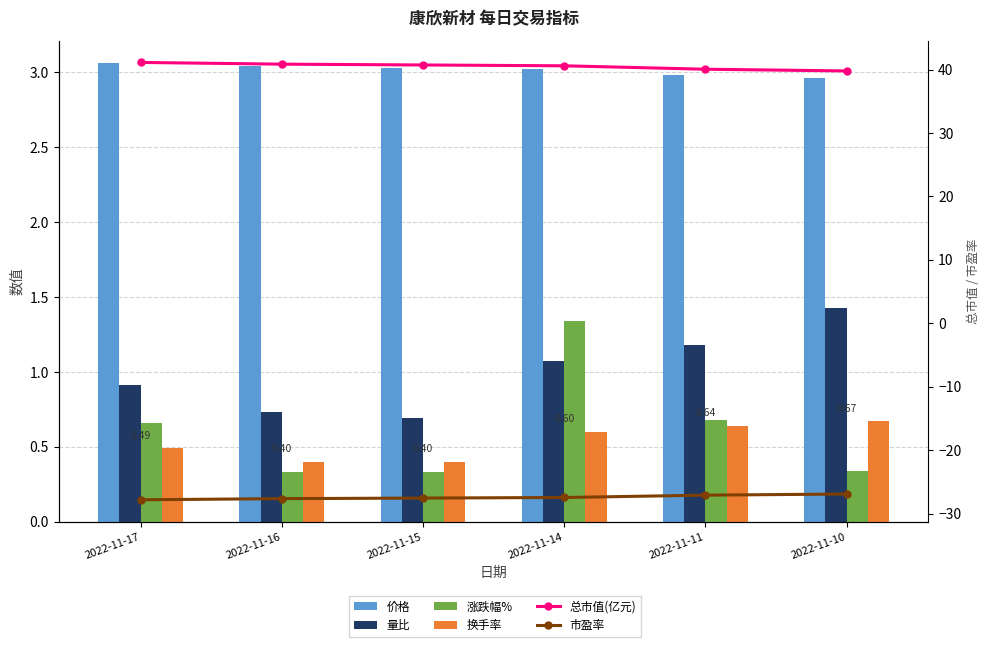

What is the value of the 价格 bar at the 3rd from the left?

3.0